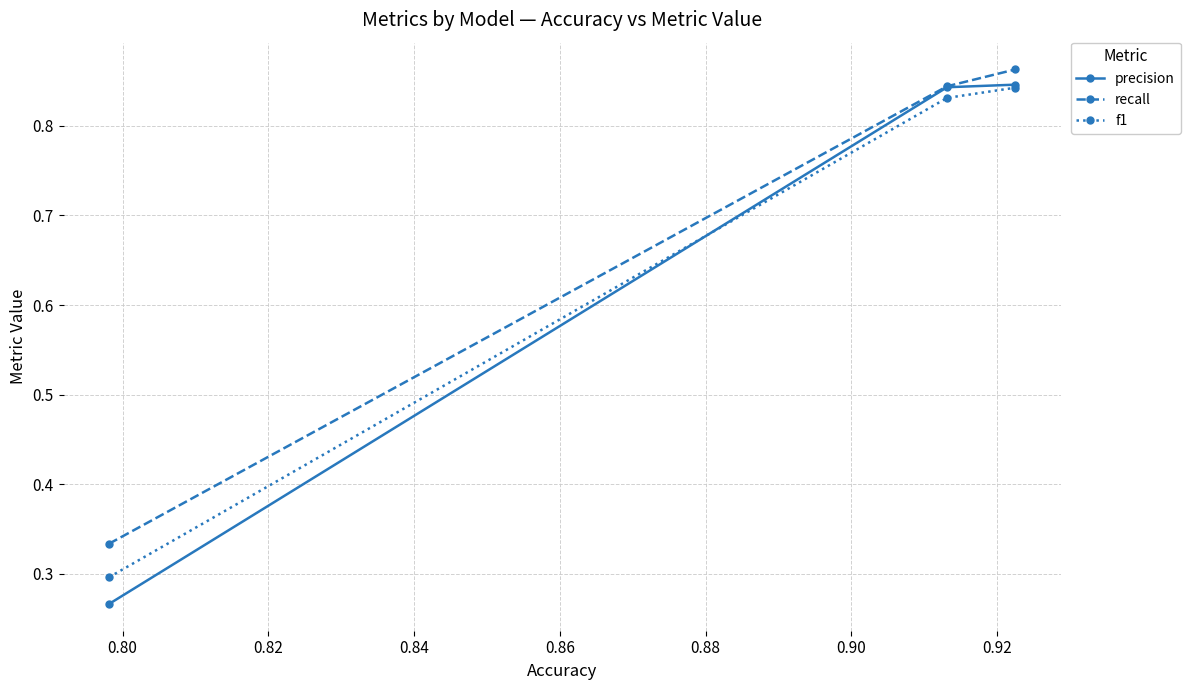

At how many categories does at least one series exceed 0?

3